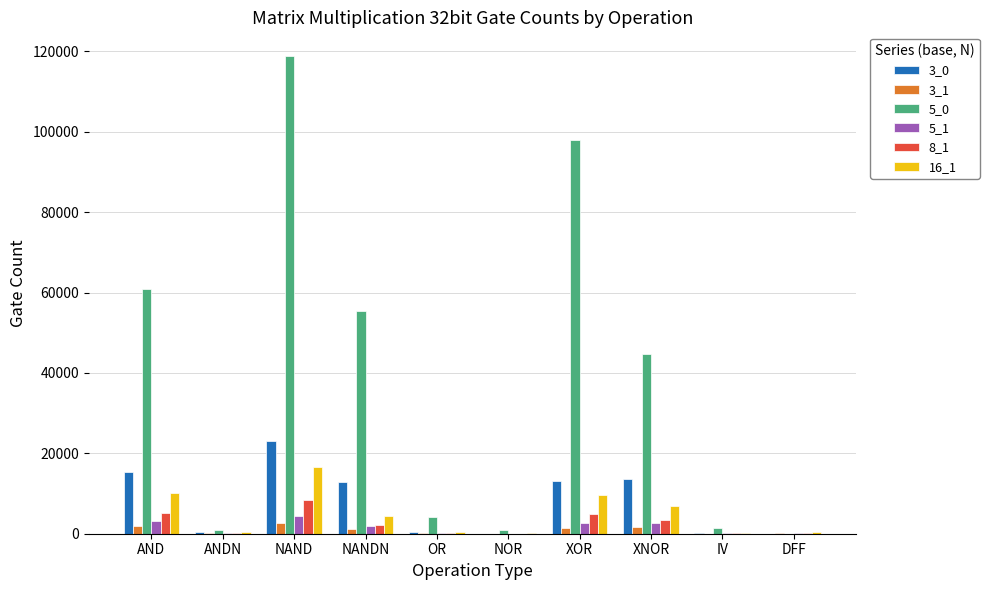

The value of 3_0 at DFF is 0. True or false?

True